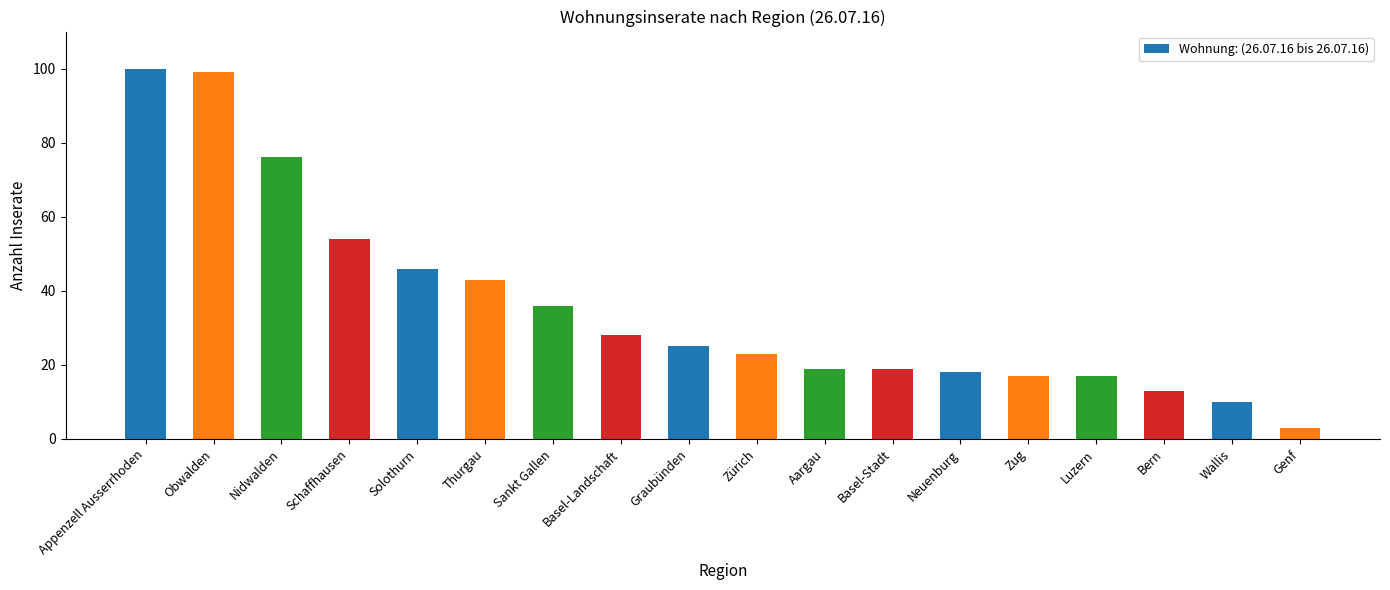

Reading left to right, extract all data points from this chart.

Appenzell Ausserrhoden=100	Obwalden=99	Nidwalden=76	Schaffhausen=54	Solothurn=46	Thurgau=43	Sankt Gallen=36	Basel-Landschaft=28	Graubünden=25	Zürich=23	Aargau=19	Basel-Stadt=19	Neuenburg=18	Zug=17	Luzern=17	Bern=13	Wallis=10	Genf=3